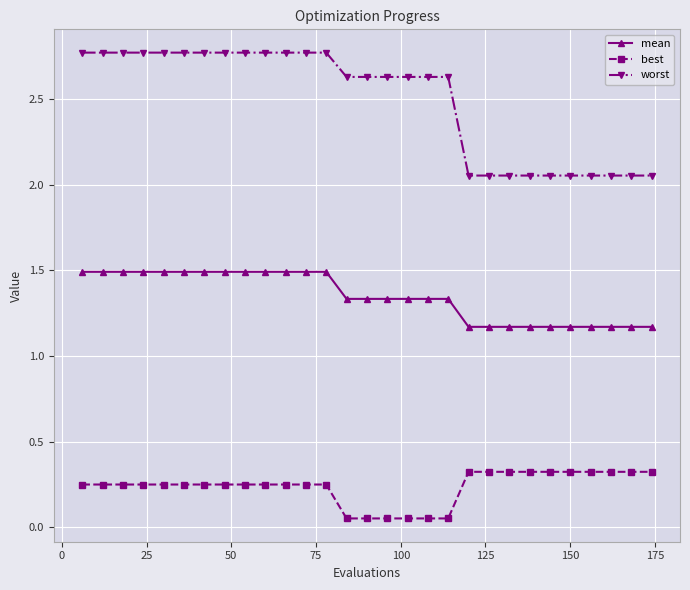

At how many categories does at least one series exceed 2?

29